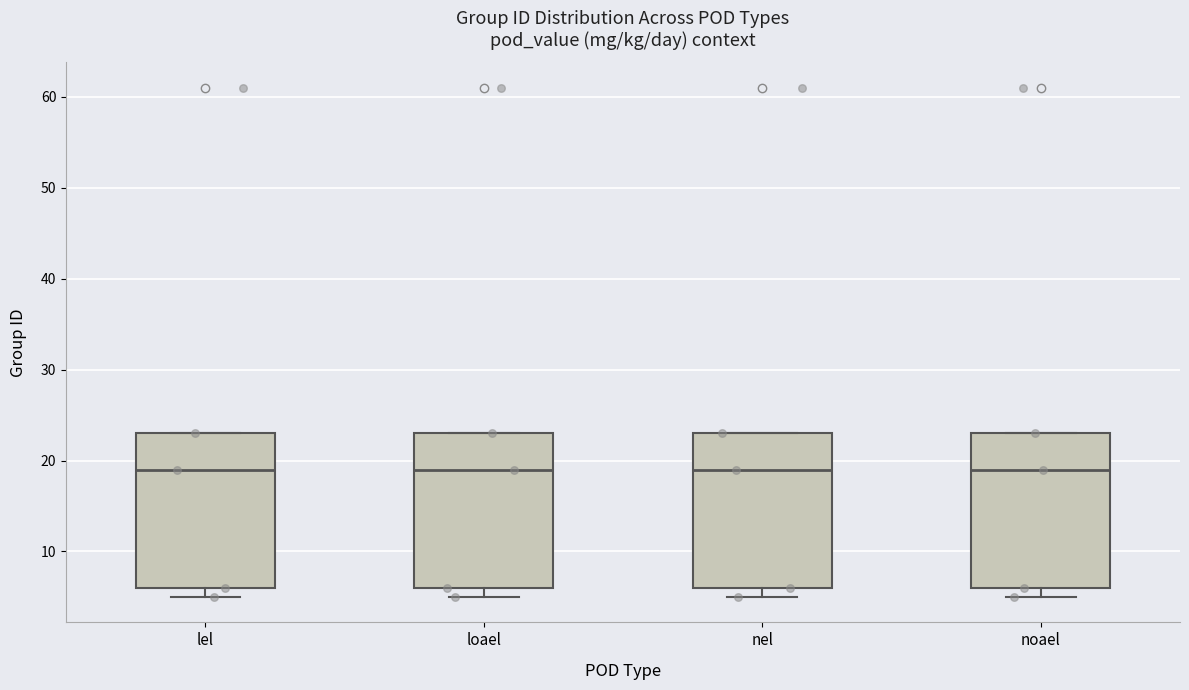

Where is the upper edge of the box for nel on the y-axis? The values are not printed on the chart, so give them approximately, as read against the axis.

23